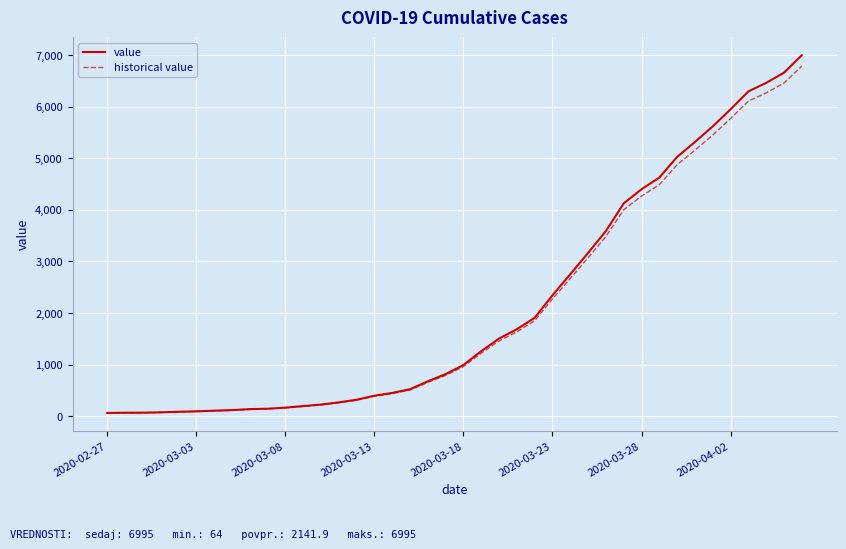

What is the greatest value displayed?

6995.0